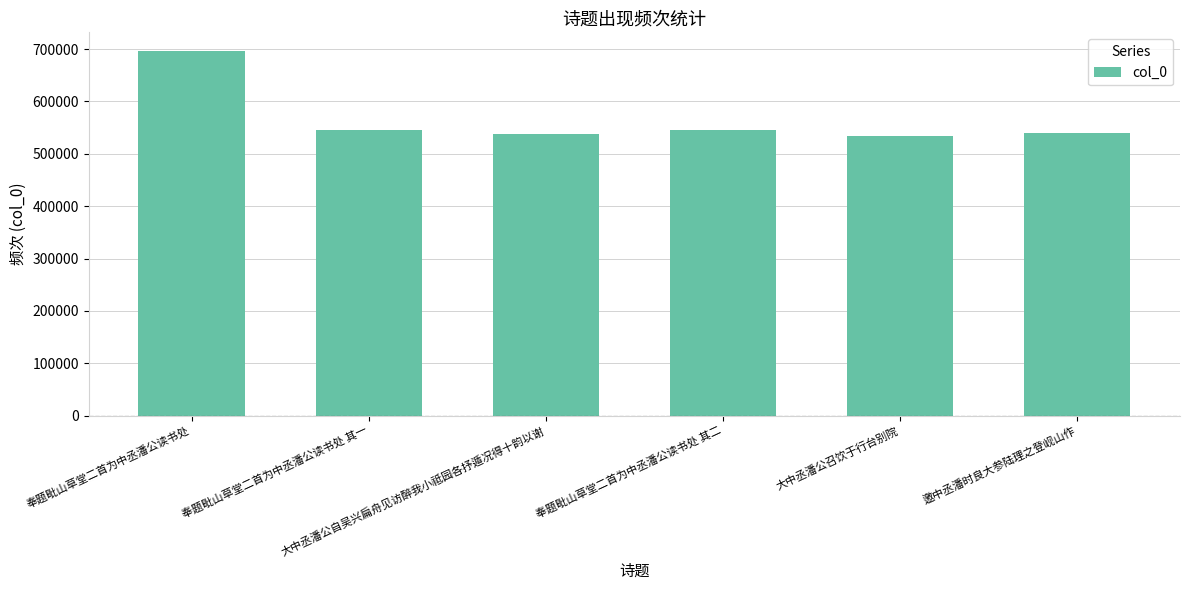

Which has a higher value, 大中丞潘公召饮于行台别院 or 奉题毗山草堂二首为中丞潘公读书处 其二?

奉题毗山草堂二首为中丞潘公读书处 其二